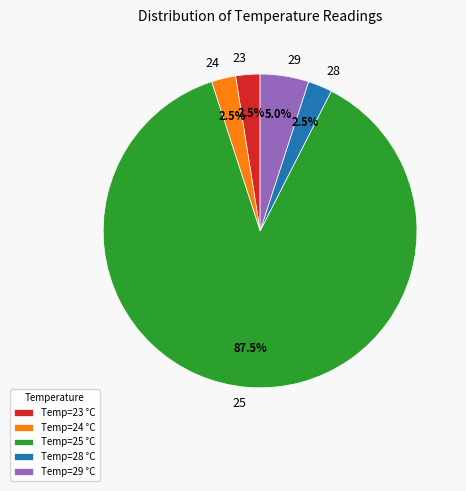

Does 25 account for over 50% of the chart?

Yes